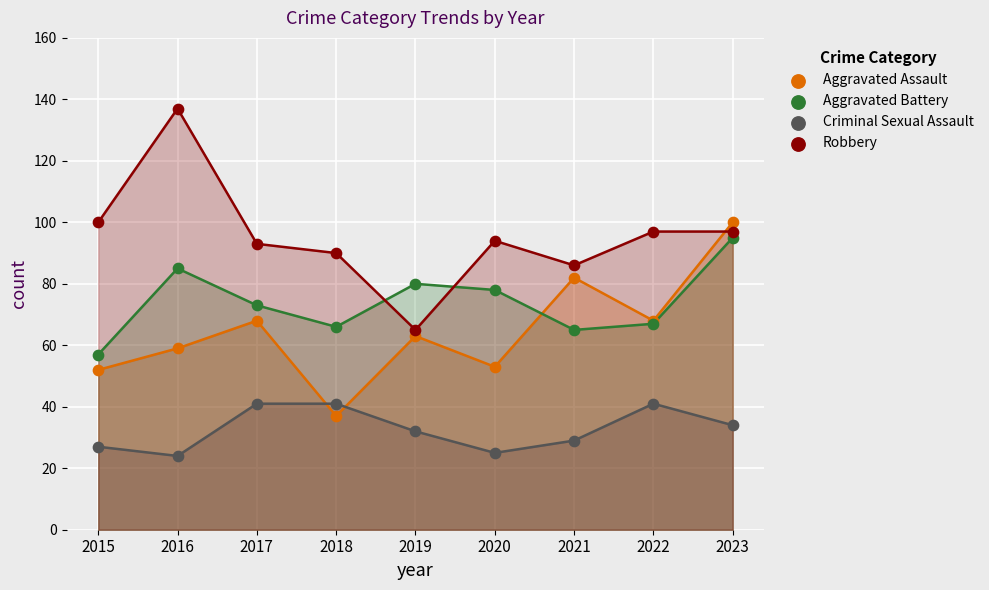

Which series reaches the maximum Y coordinate?

Robbery